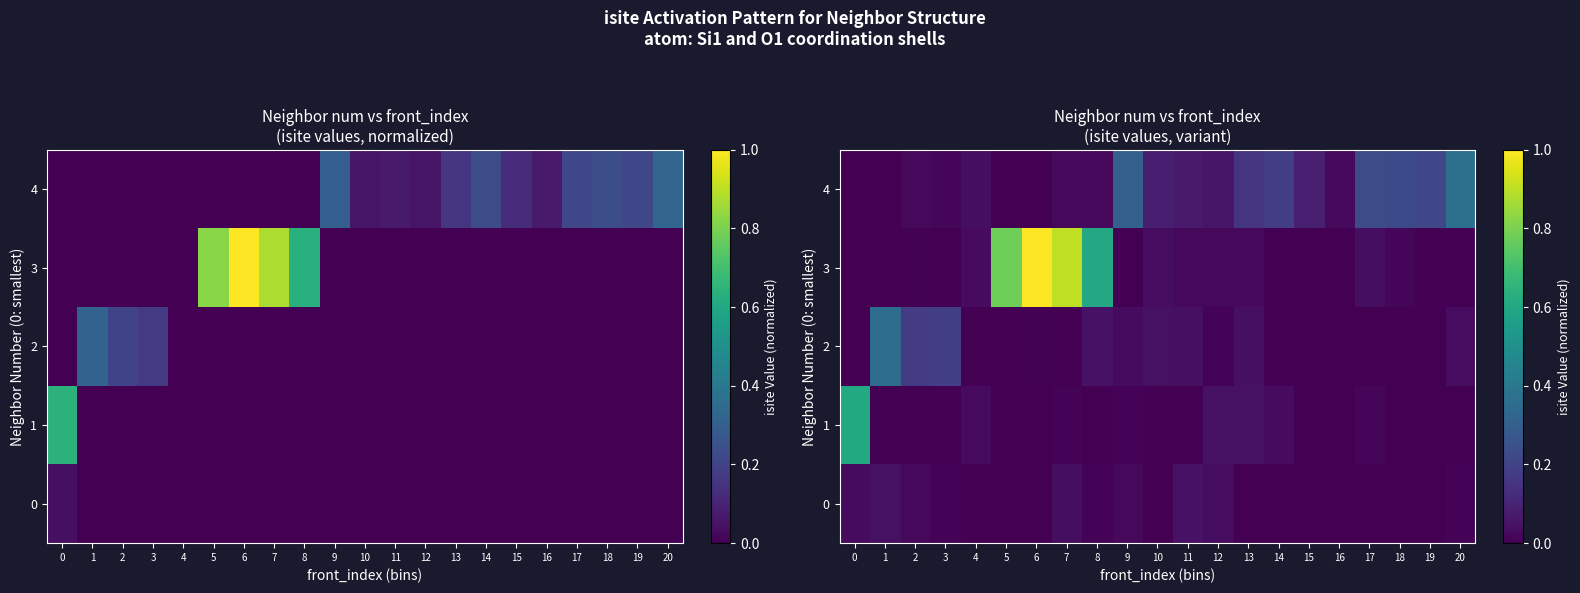

Between 16 and 19, which series saw the biggest shift?

4